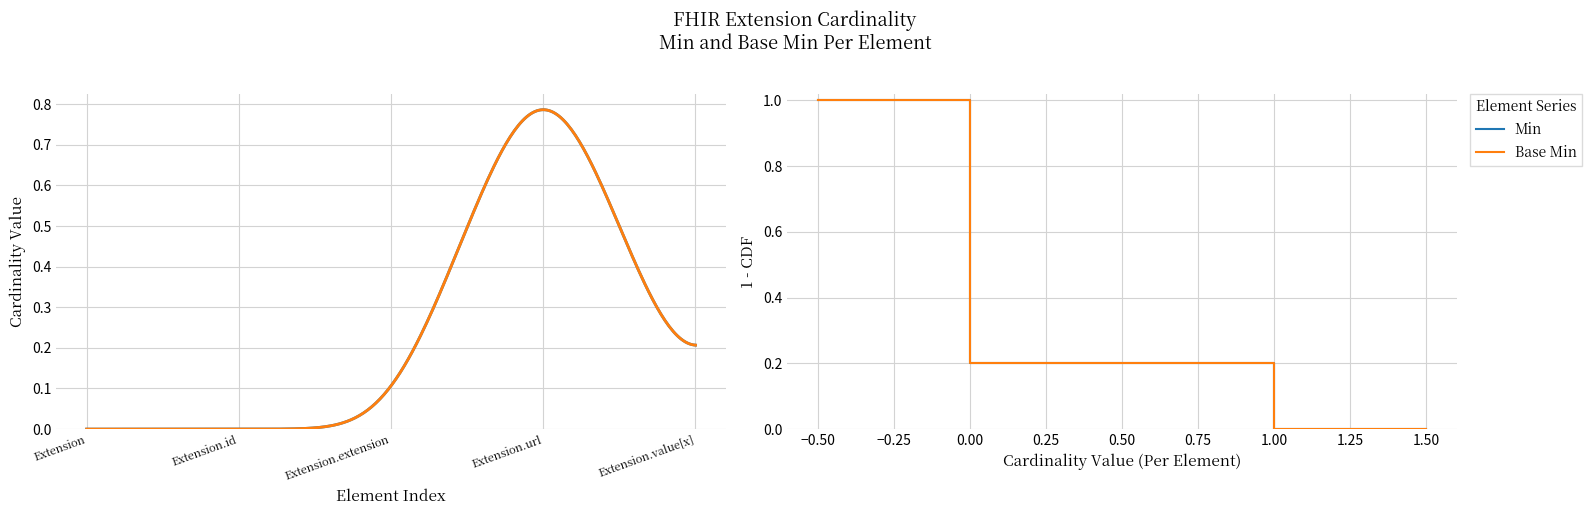

True or false: Min and Base Min cross at least once.

False